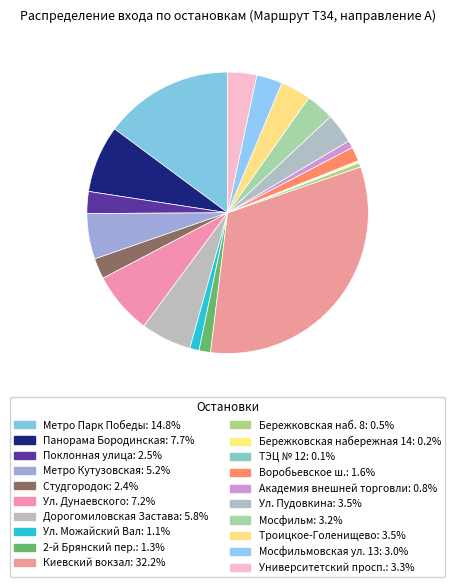

Does any single category account for the majority?

No